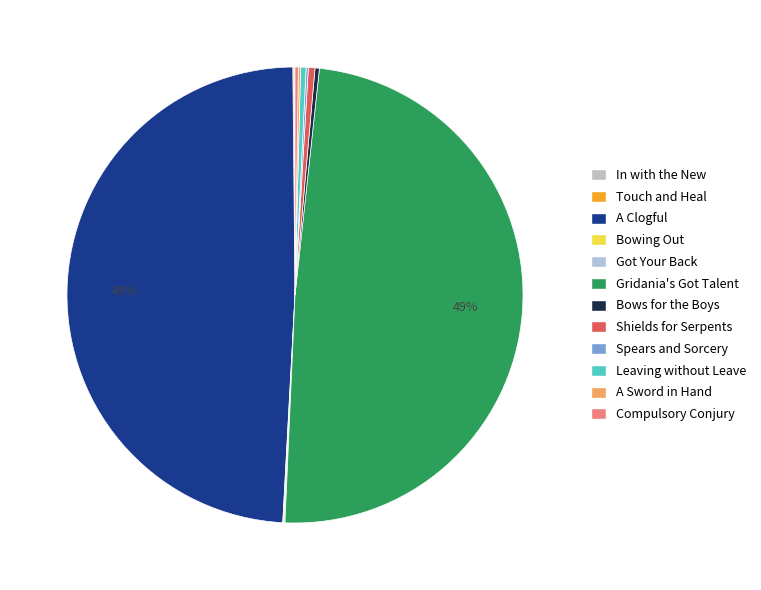

Rank the categories by value from highest to lowest.

A Clogful of Camaraderie (Maple Clogs), Gridania's Got Talent (Maple Lumber), Shields for the Serpents (Round Shield), Leaving without Leave (Bronze Spear), Bows for the Boys (Maple Longbow), Compulsory Conjury (Maple Cane), Spears and Sorcery (Maple Crook), A Sword in Hand (Ash Macuahuitl), In with the New (Bone Harpoon), Touch and Heal (Maple Pattens), Bowing Out (Maple Shortbow), Got Your Back (Square Maple Shield)